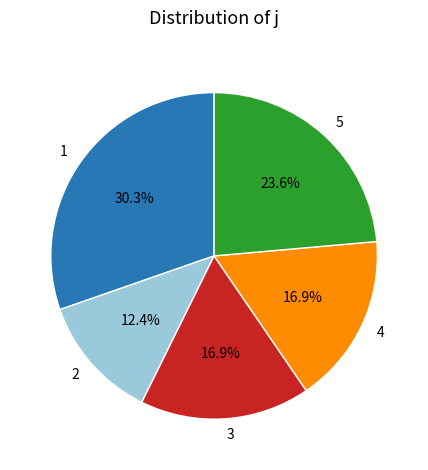

Count the number of slices in the pie.

5